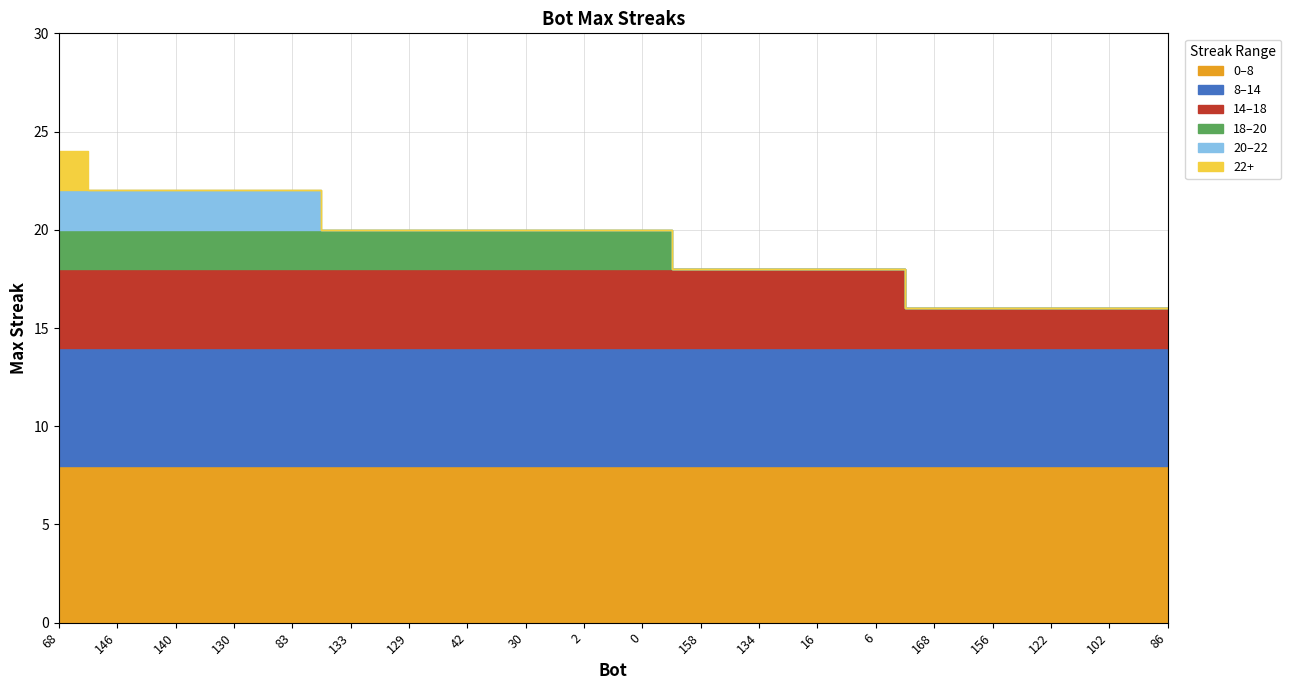

The value at 168 is 10. True or false?

False